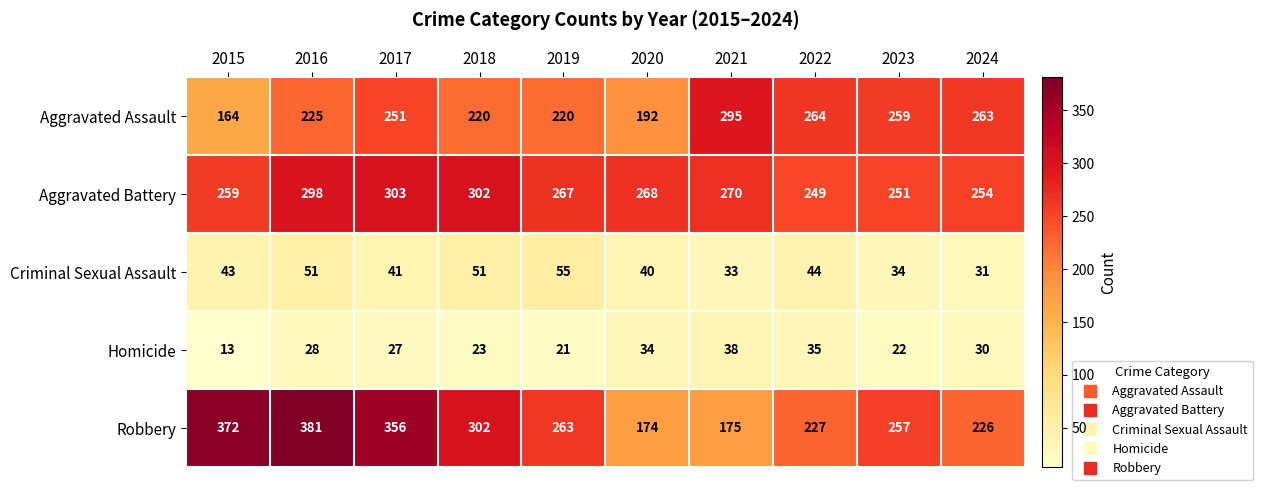

What is the difference between the maximum and second lowest values in the Robbery series?

206